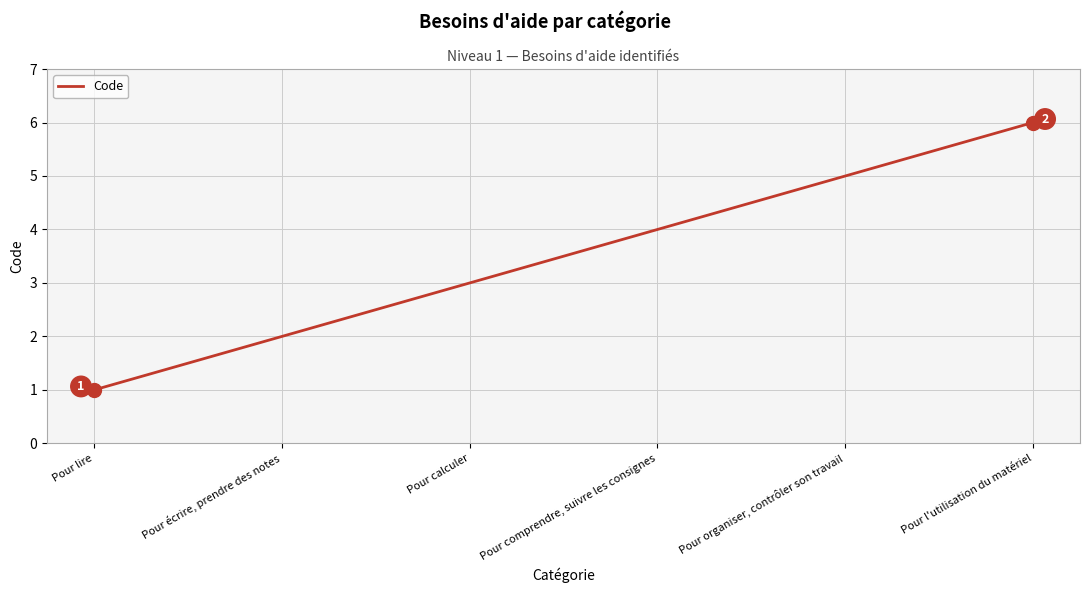

Is it true that the value at Pour lire is 1?

True